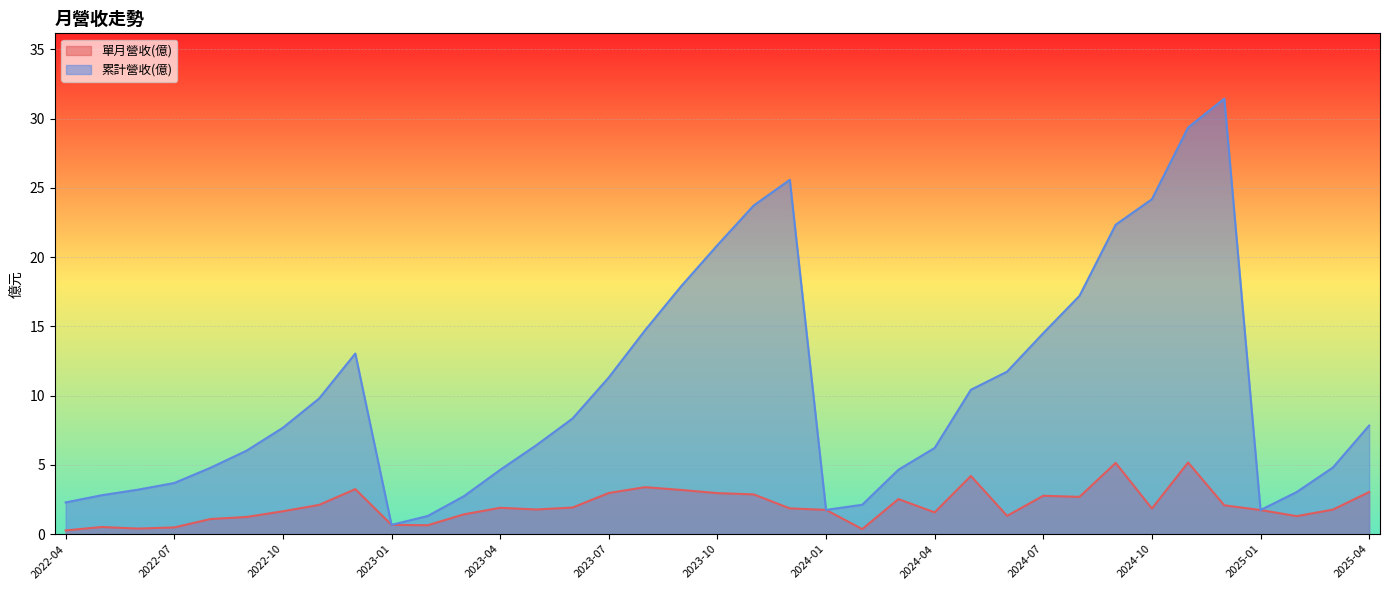

At which label is 累計營收(億) closest to 16?

2024-08